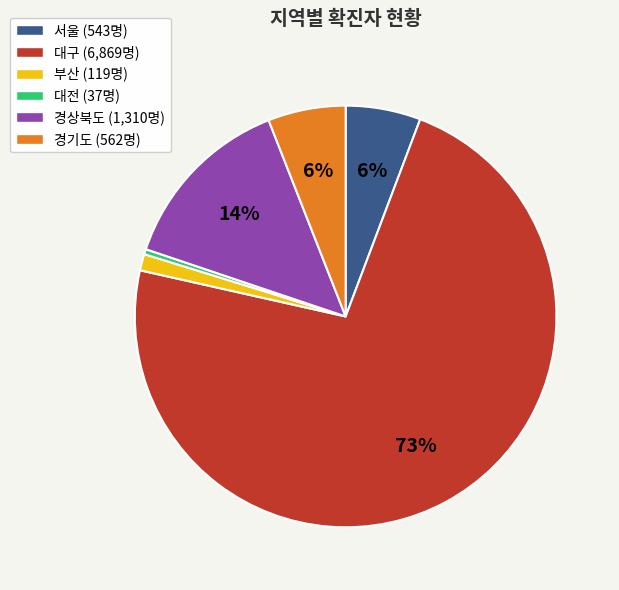

What percentage is the 경상북도 slice, to the nearest percent?

14%